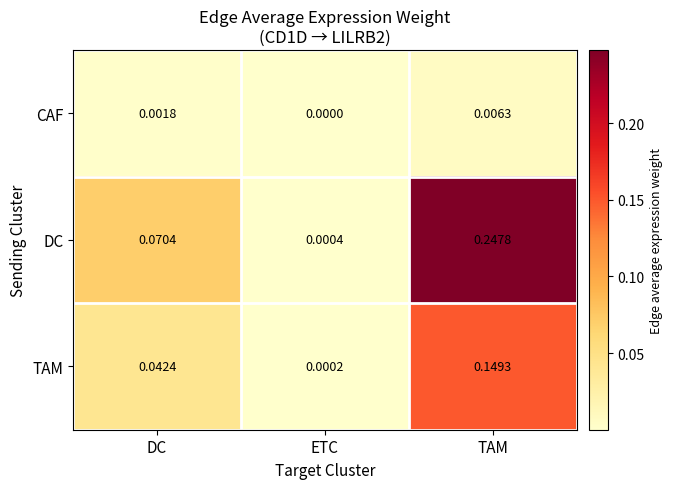

Which category has the highest value in the CAF series?

TAM